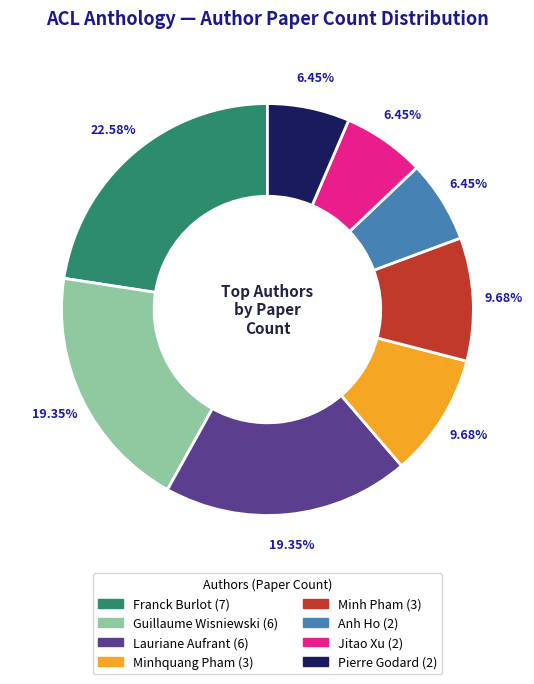

Does any single category account for the majority?

No